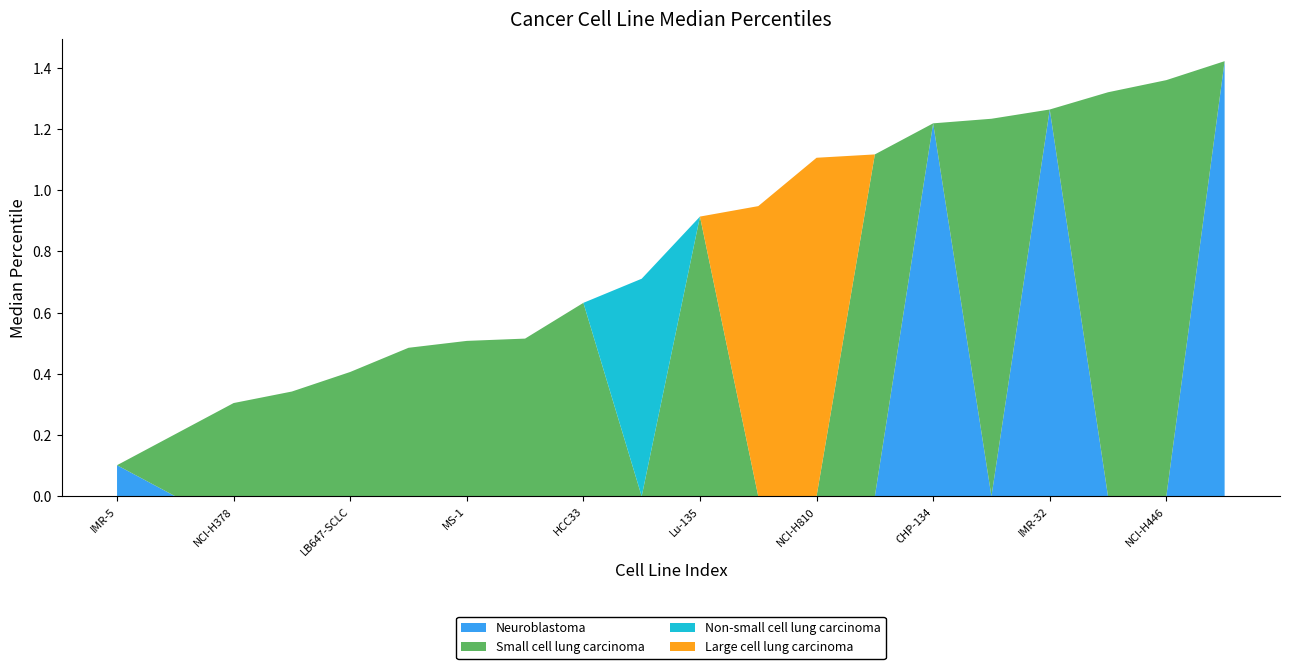

Reading left to right, what are all the values shown in this chart?

Neuroblastoma: 0.1	0.0	0.0	0.0	0.0	0.0	0.0	0.0	0.0	0.0	0.0	0.0	0.0	0.0	1.2	0.0	1.3	0.0	0.0	1.4
Small cell lung carcinoma: 0.0	0.2	0.3	0.3	0.4	0.5	0.5	0.5	0.6	0.0	0.9	0.0	0.0	1.1	0.0	1.2	0.0	1.3	1.4	0.0
Non-small cell lung carcinoma: 0.0	0.0	0.0	0.0	0.0	0.0	0.0	0.0	0.0	0.7	0.0	0.0	0.0	0.0	0.0	0.0	0.0	0.0	0.0	0.0
Large cell lung carcinoma: 0.0	0.0	0.0	0.0	0.0	0.0	0.0	0.0	0.0	0.0	0.0	0.9	1.1	0.0	0.0	0.0	0.0	0.0	0.0	0.0